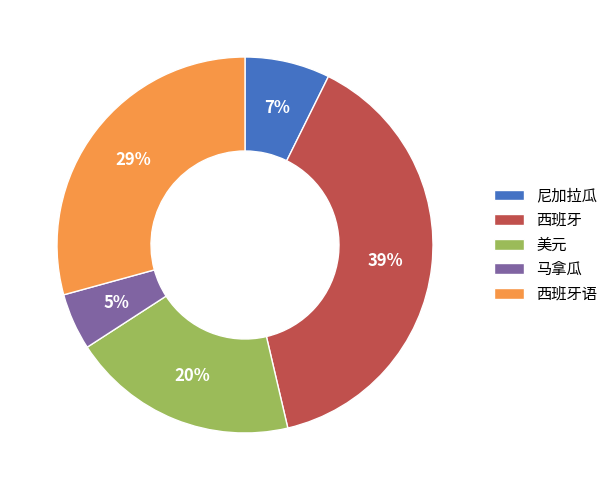

Which slice is the smallest?

马拿瓜